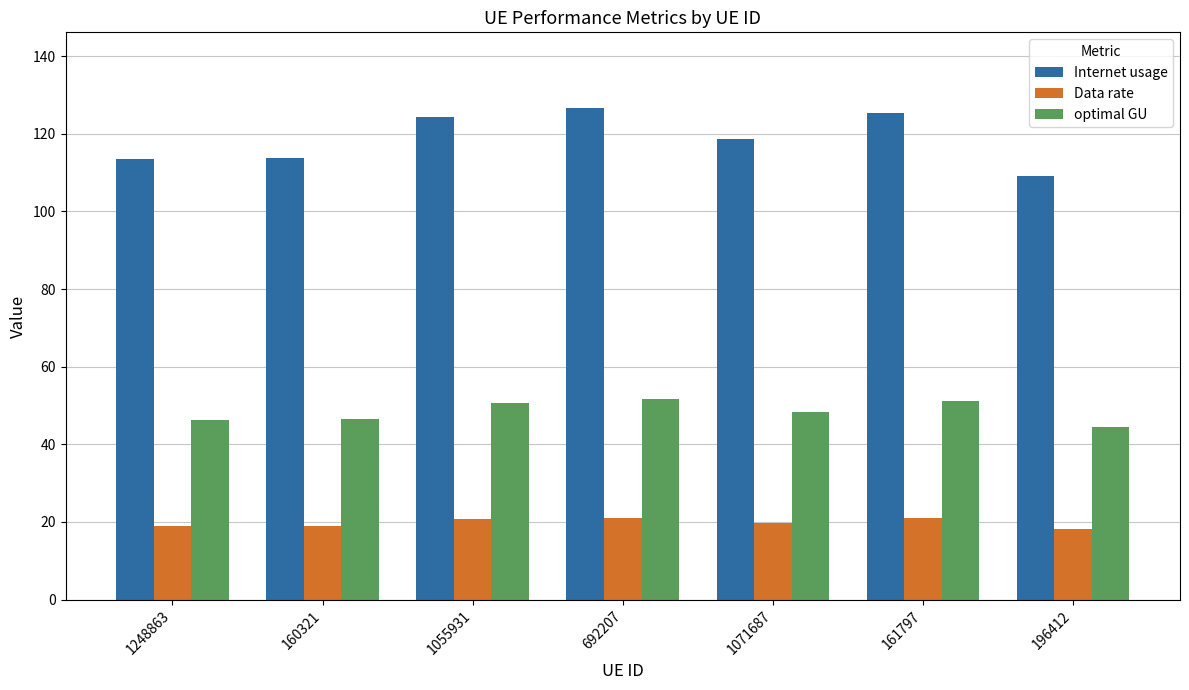

How many groups of bars are there?

7